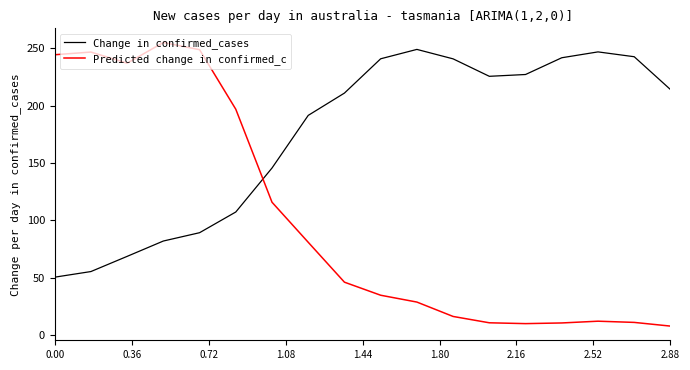

True or false: Predicted change in confirmed_c has more than 2 interior local peaks.

True